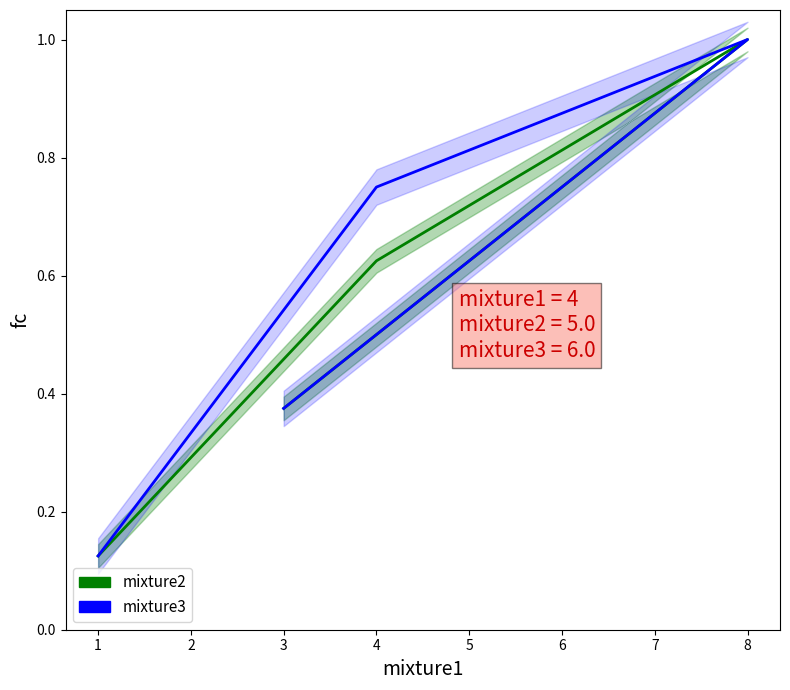

Is it true that mixture3 equals 1.6 at 8?

False